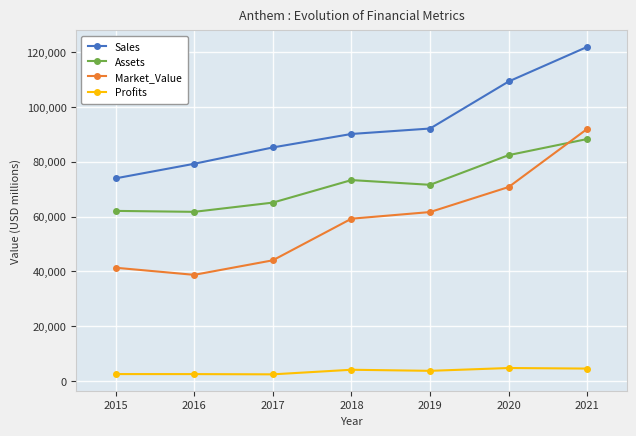

The value of Profits at 2018 is 4145.4. True or false?

True